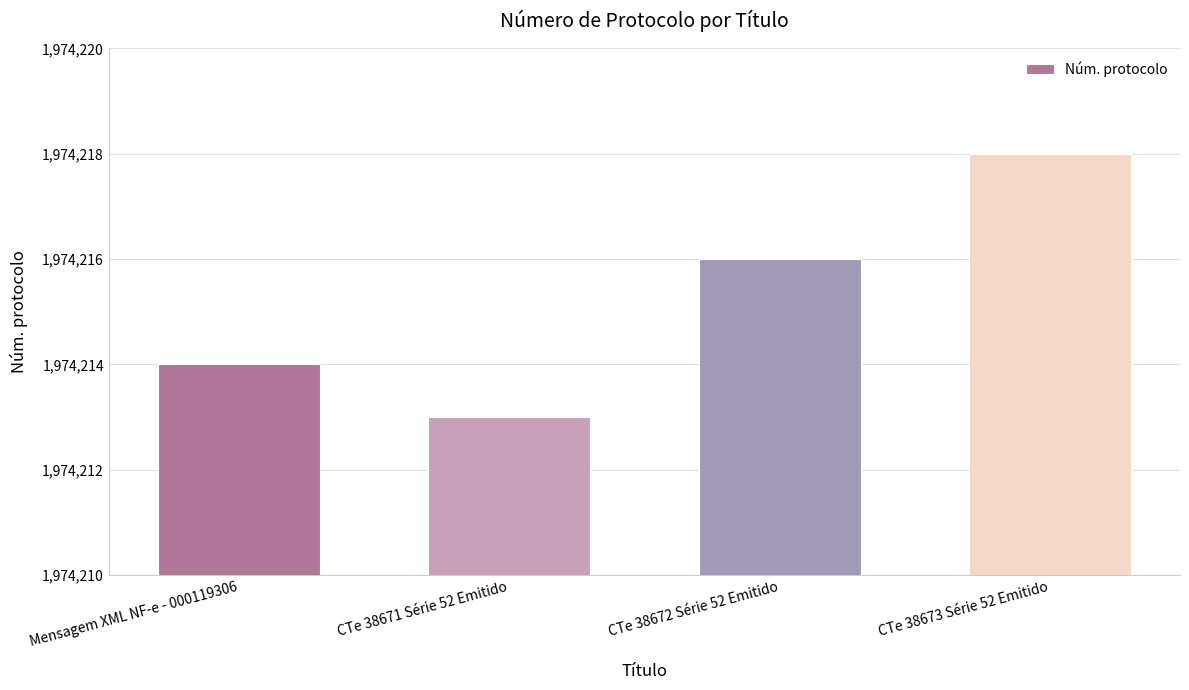

List the labels in order of value, largest first.

CTe 38673 Série 52 Emitido, CTe 38672 Série 52 Emitido, Mensagem XML NF-e - 000119306, CTe 38671 Série 52 Emitido